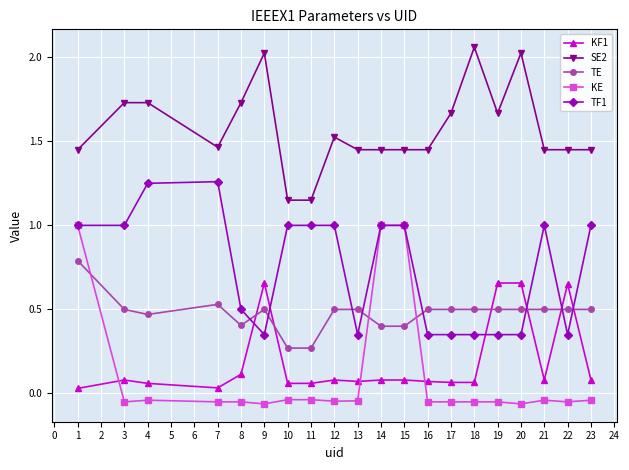

List the series in order of their peak value, lowest first.

KF1, TE, KE, TF1, SE2